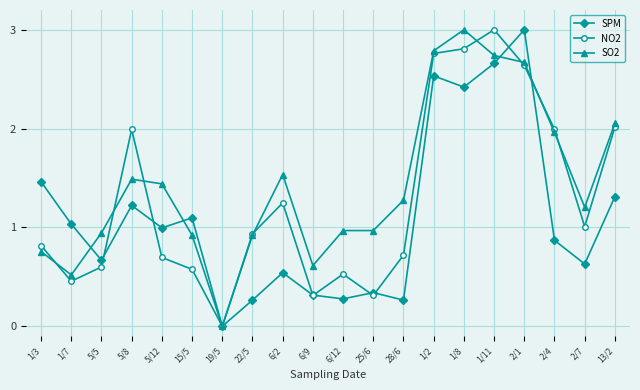

Which series has the largest total across all categories?

SO2